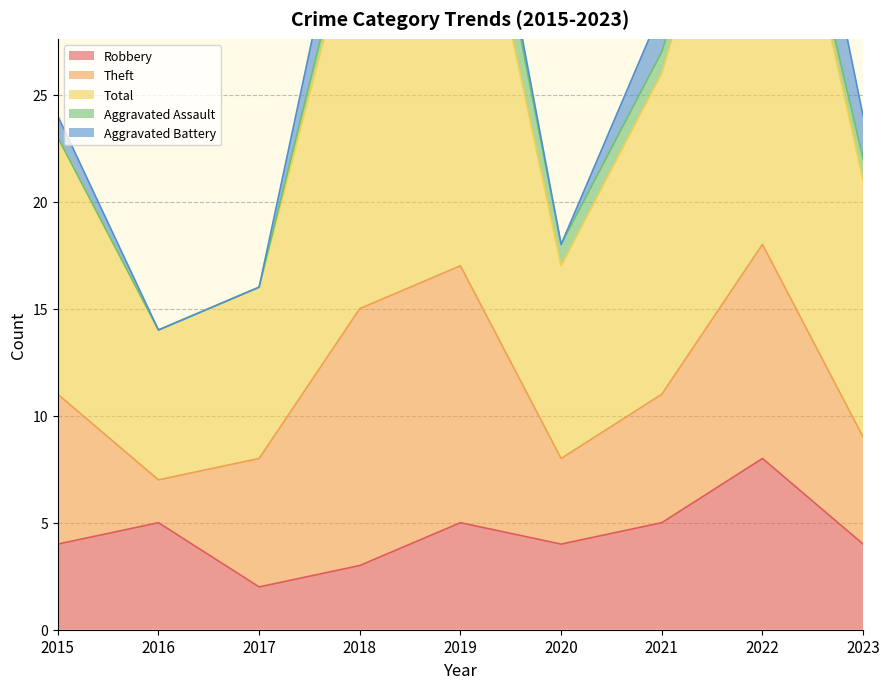

Which category has the lowest value across all series?

2015